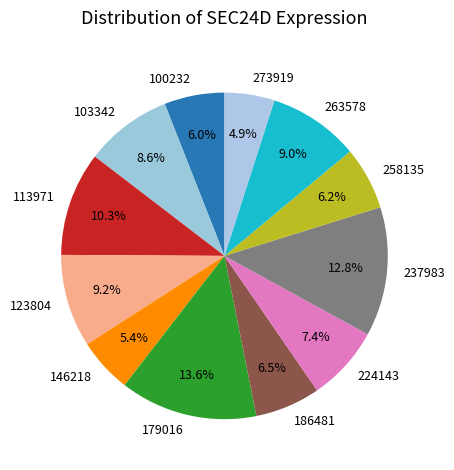

To the nearest percent, what percentage of the pie is 258135?

6%